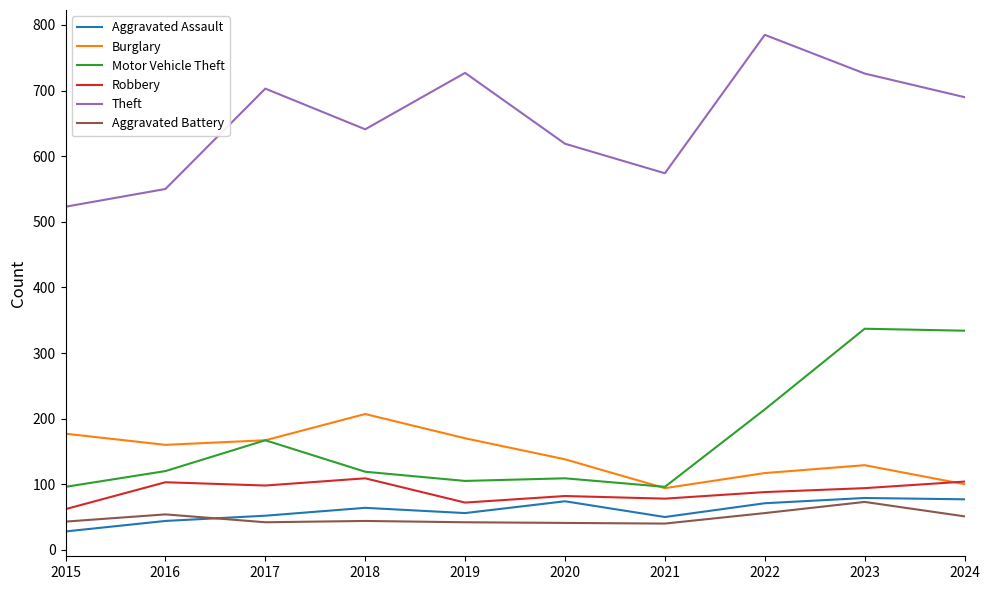

What are all the series names shown in the legend?

Aggravated Assault, Burglary, Motor Vehicle Theft, Robbery, Theft, Aggravated Battery